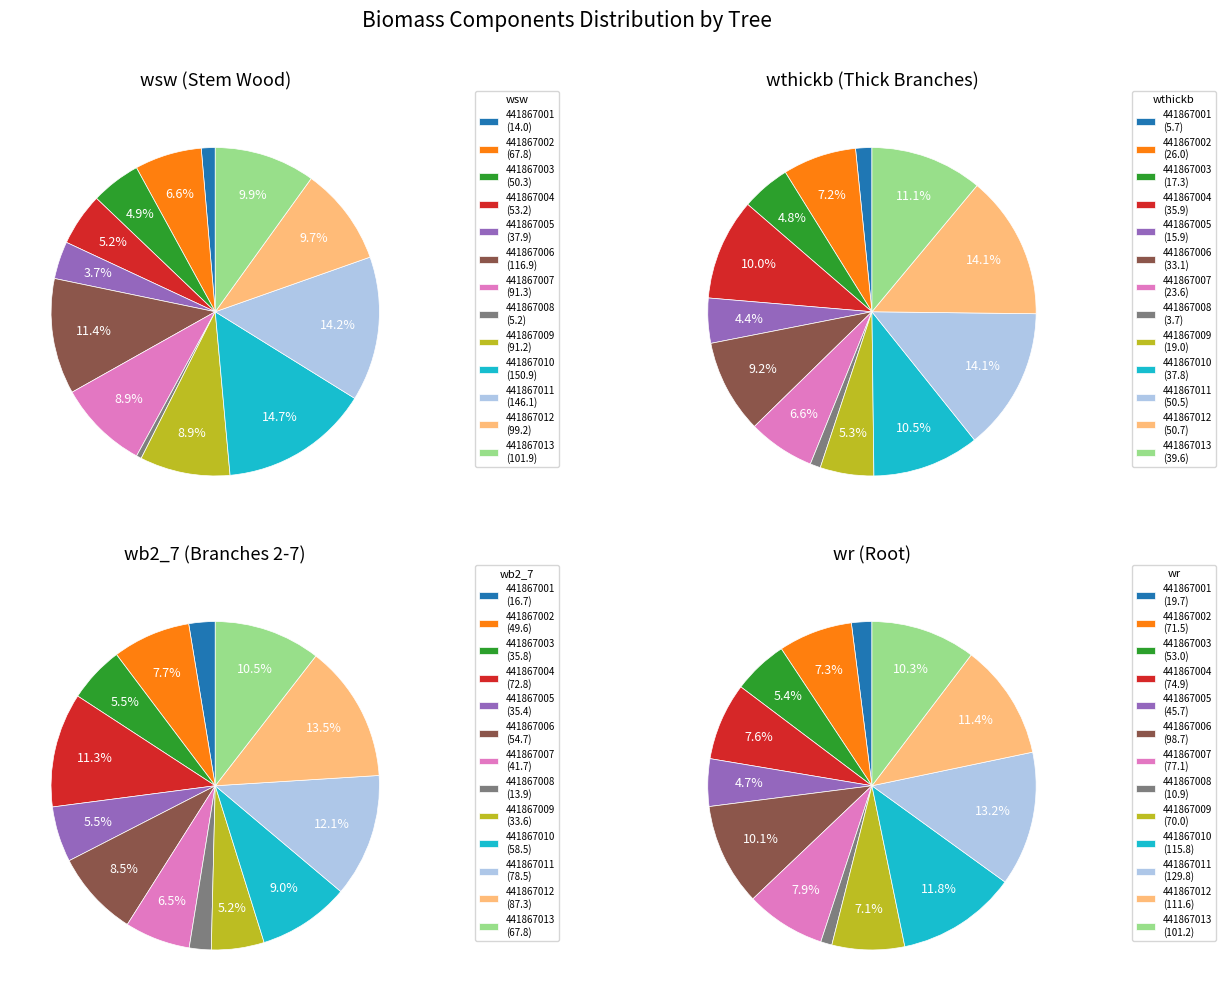

True or false: 441867008 accounts for 1% of the total.

True